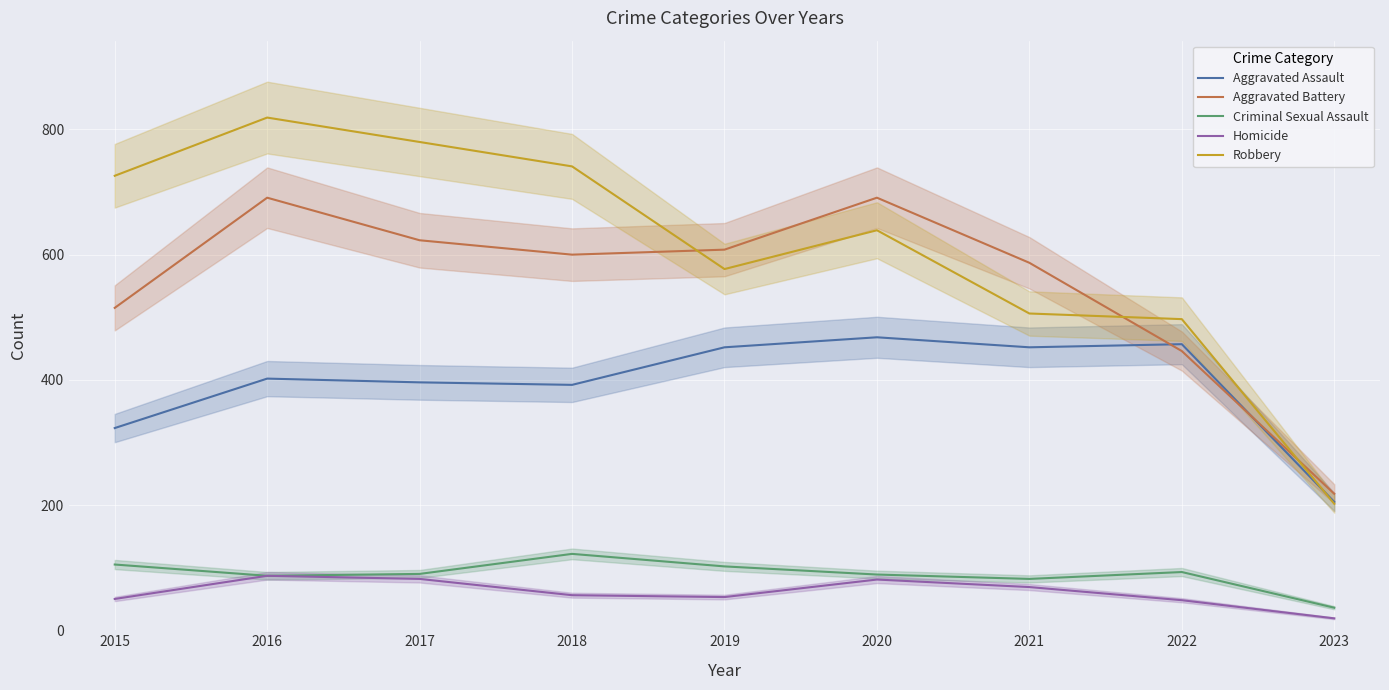

True or false: Robbery and Homicide intersect in this chart.

False